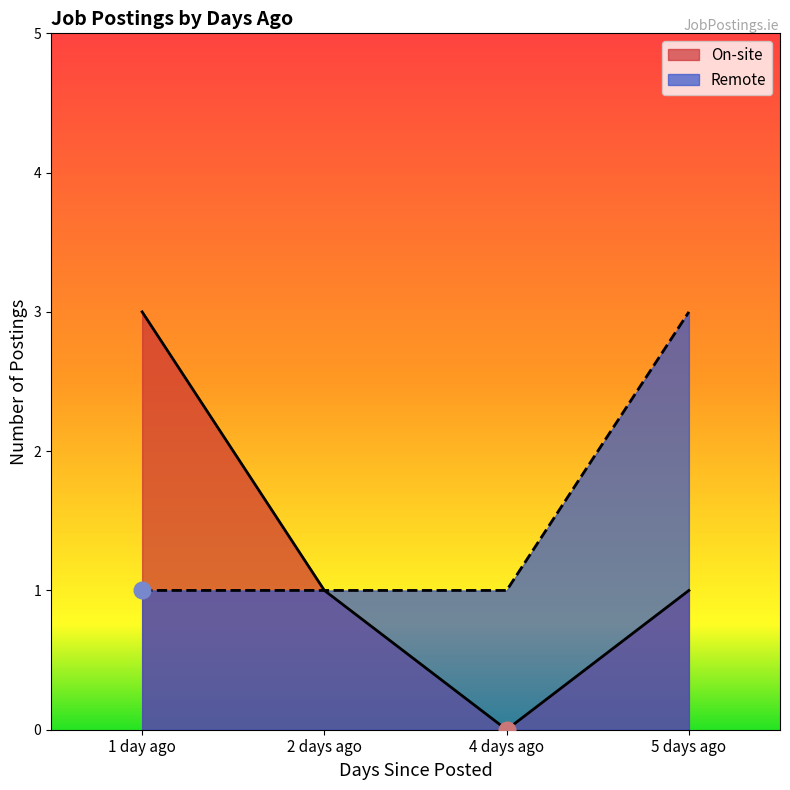

Is it true that On-site equals 1 at 2 days ago?

True